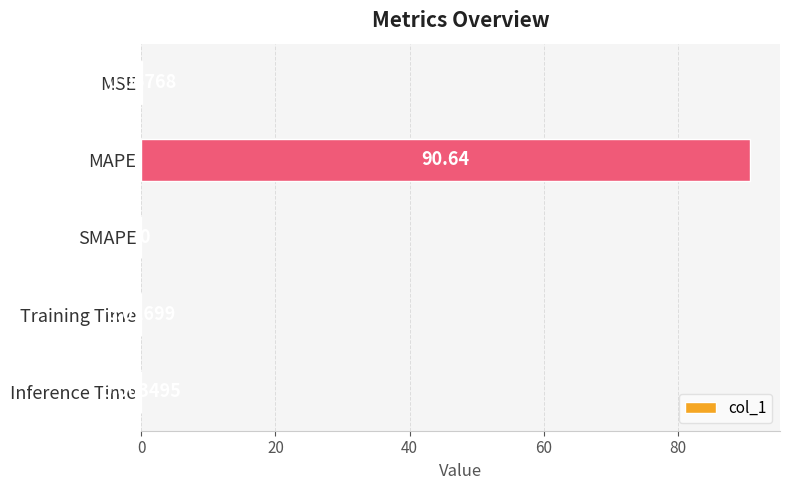

Does the chart contain stacked bars?

No